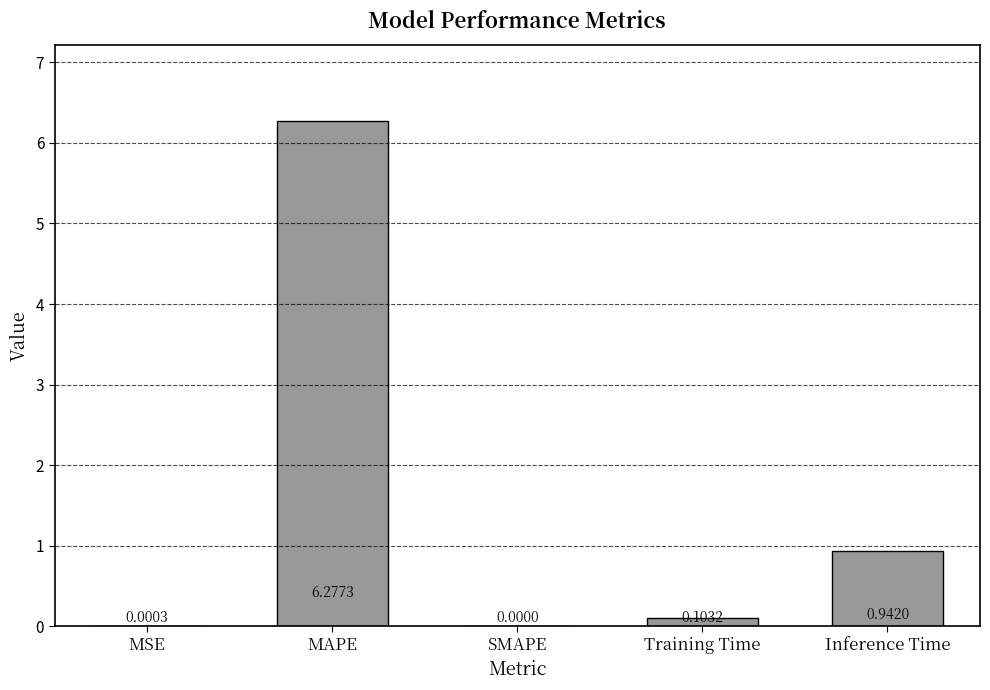

At which label is the value closest to 3?

Inference Time